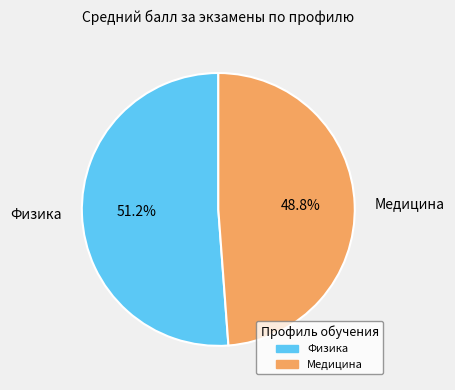

Is there any slice that represents more than half of the pie?

Yes